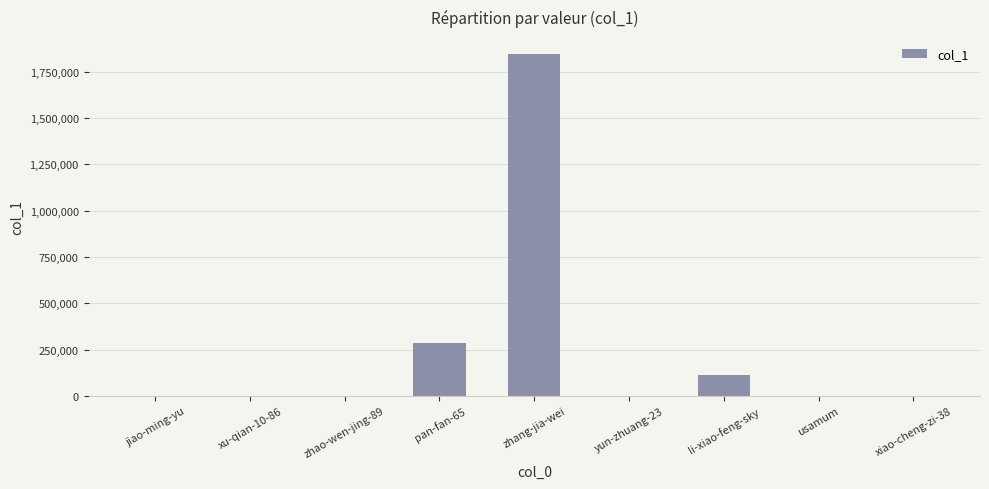

What is the sum of all values?

2243738